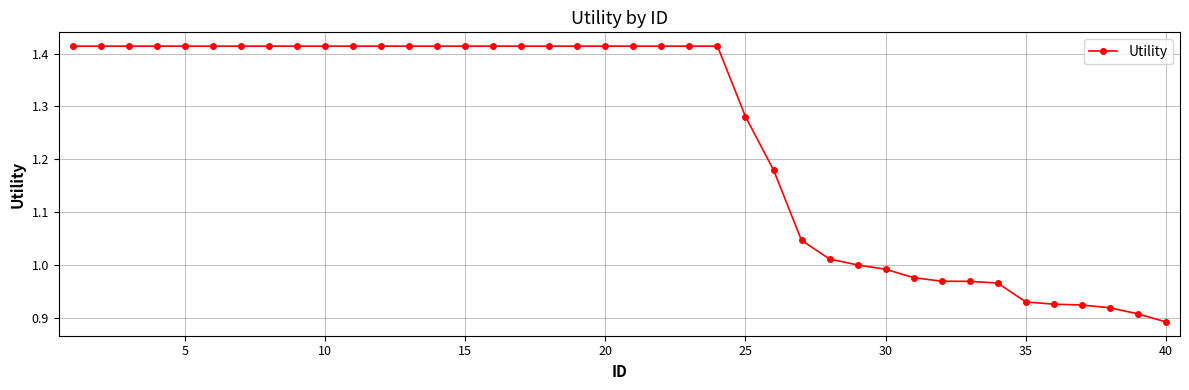

What is the difference between the maximum and minimum values?

0.5